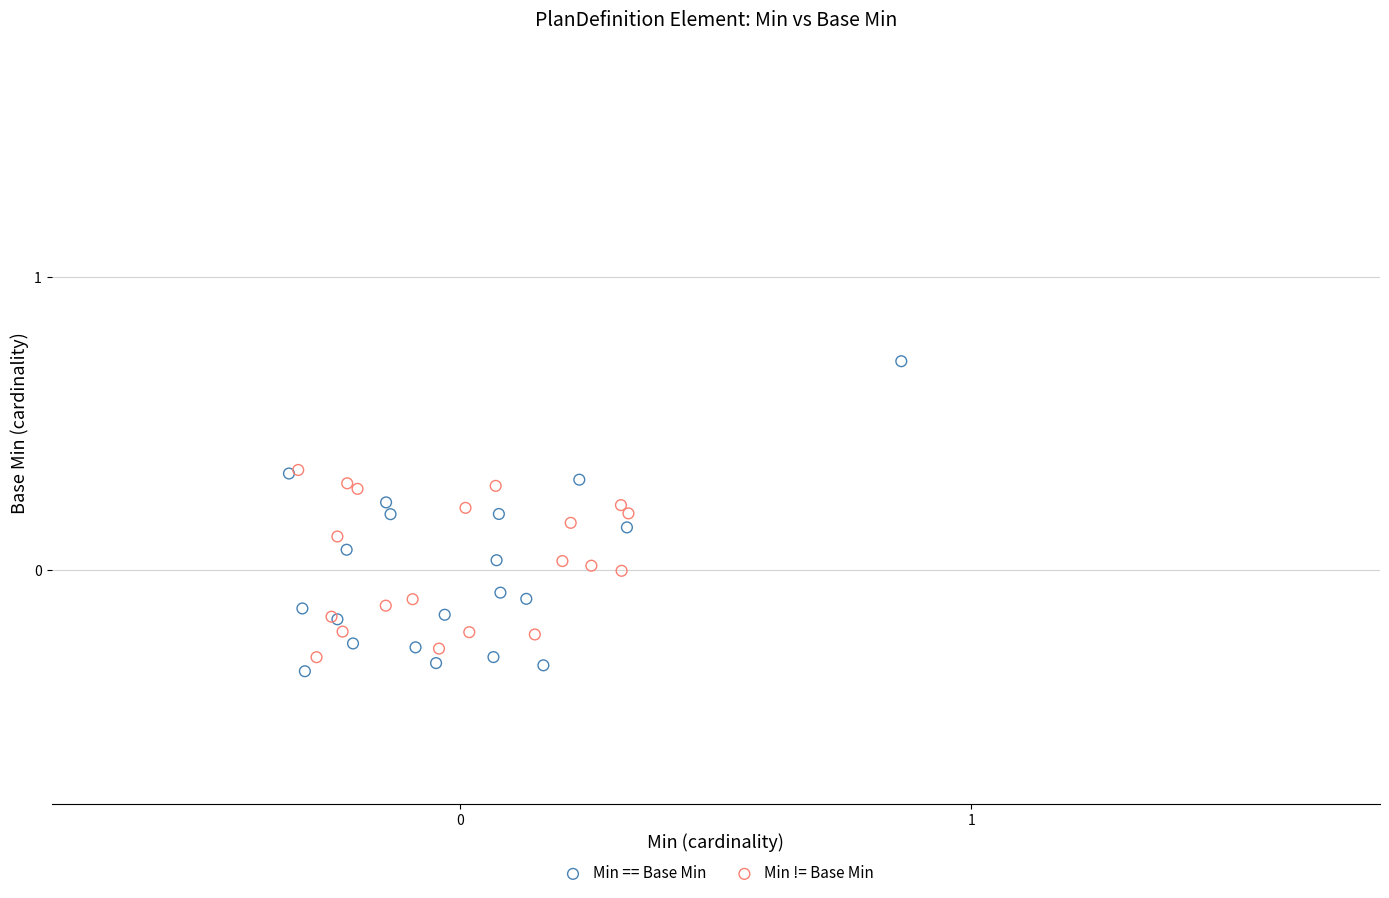

Which series reaches the maximum Y coordinate?

Min == Base Min